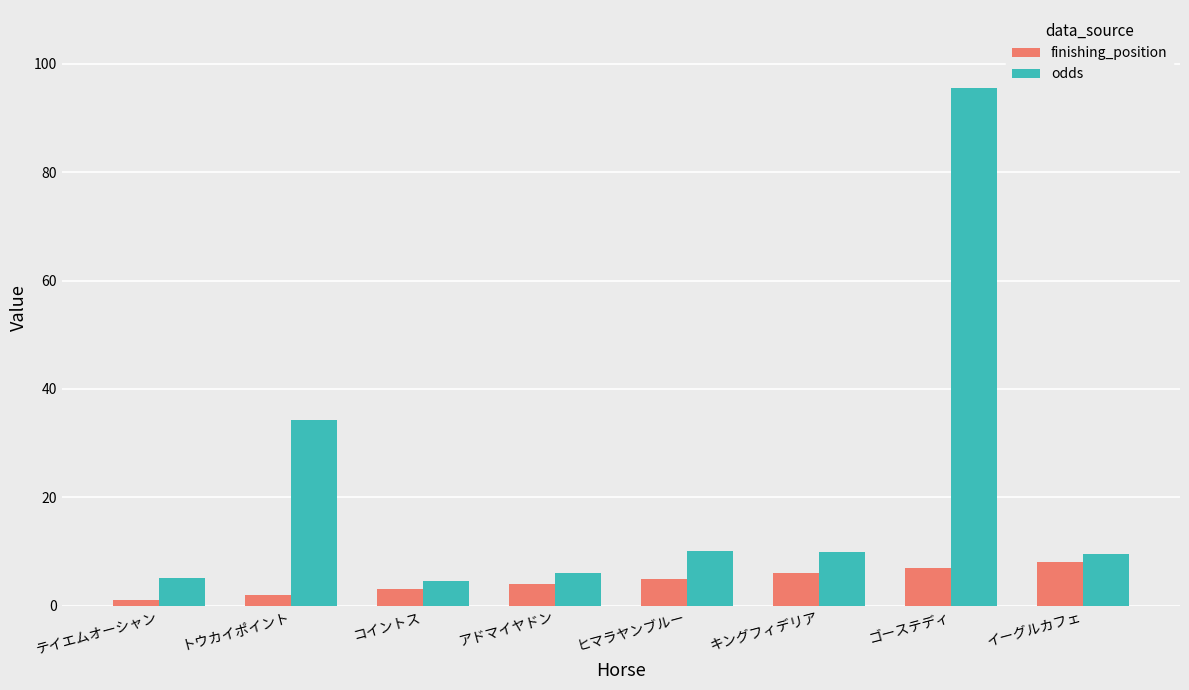

Rank the series by their maximum value, from highest to lowest.

odds, finishing_position